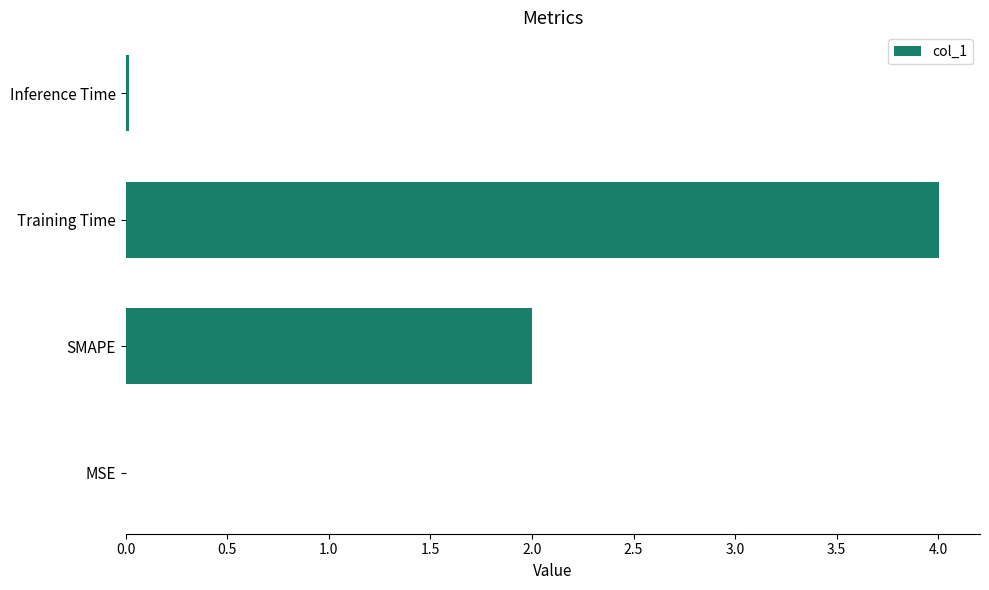

What is the approximate value at Training Time?

4.0